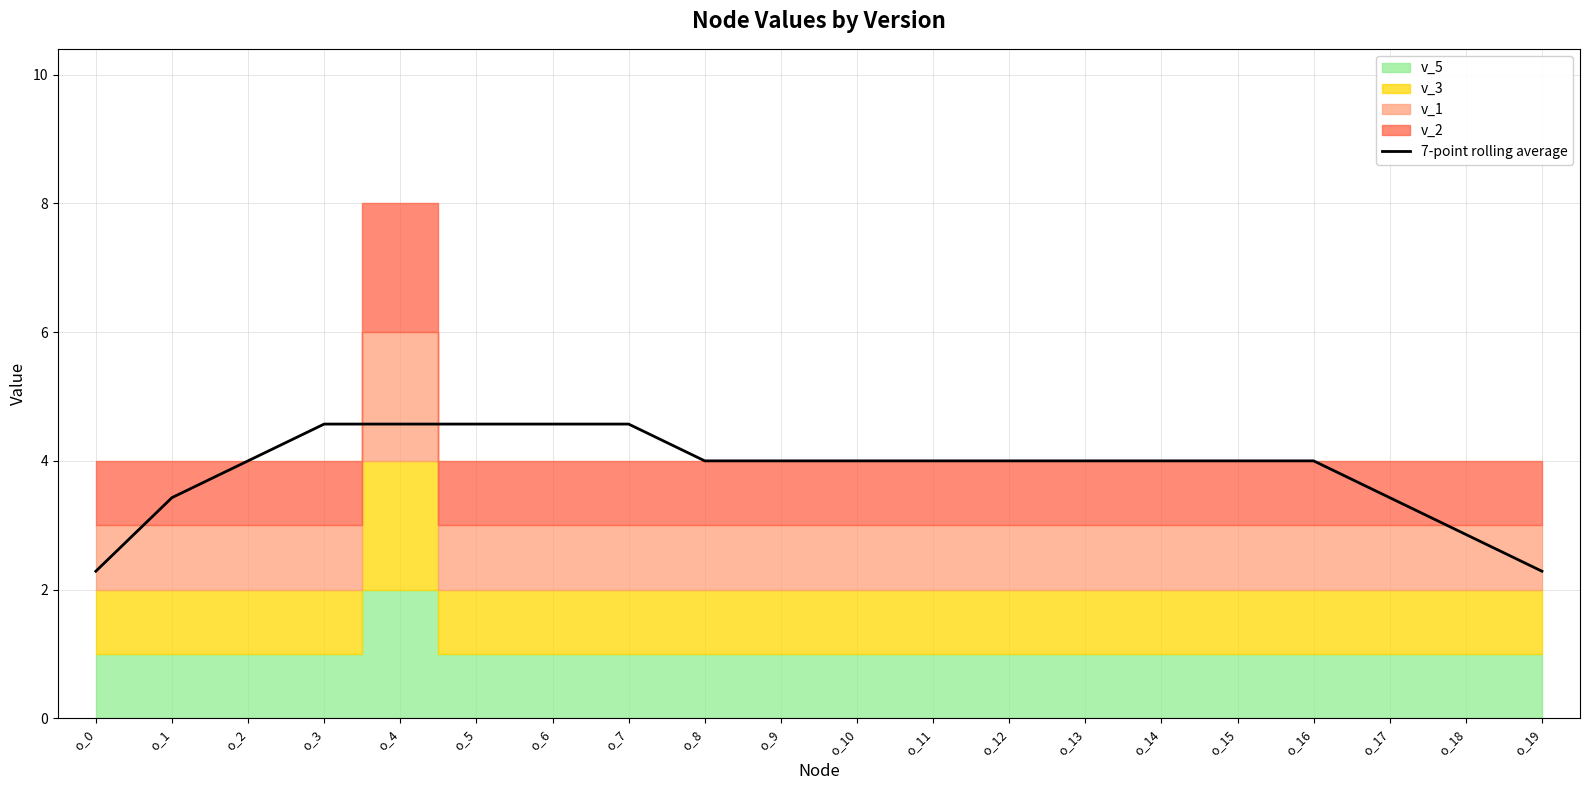

List the labels in order of value, smallest first.

o_0, o_19, o_18, o_17, o_1, o_8, o_9, o_10, o_11, o_12, o_13, o_14, o_15, o_16, o_2, o_4, o_5, o_6, o_7, o_3